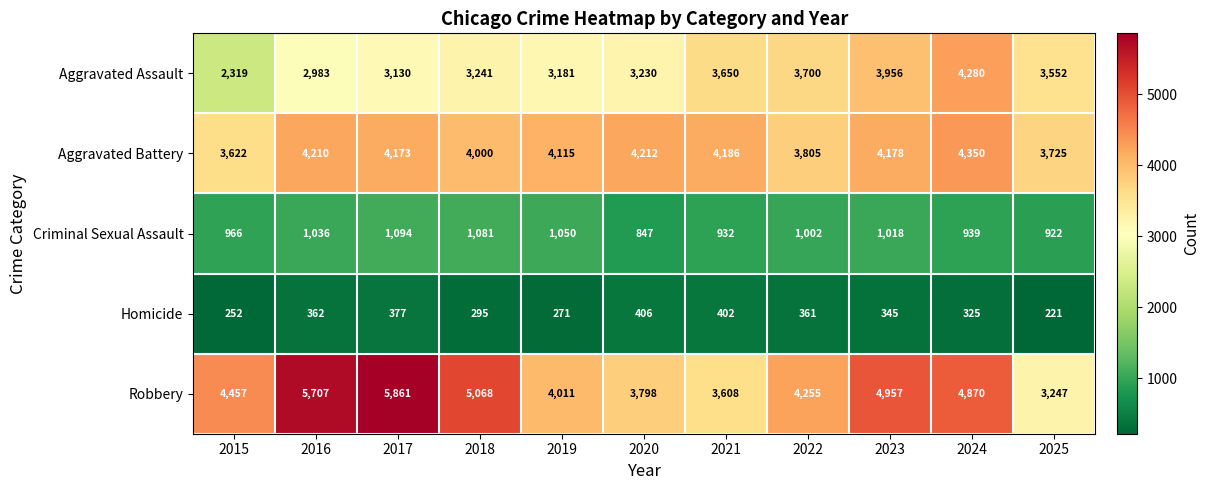

Which category has the highest value across all series?

2017